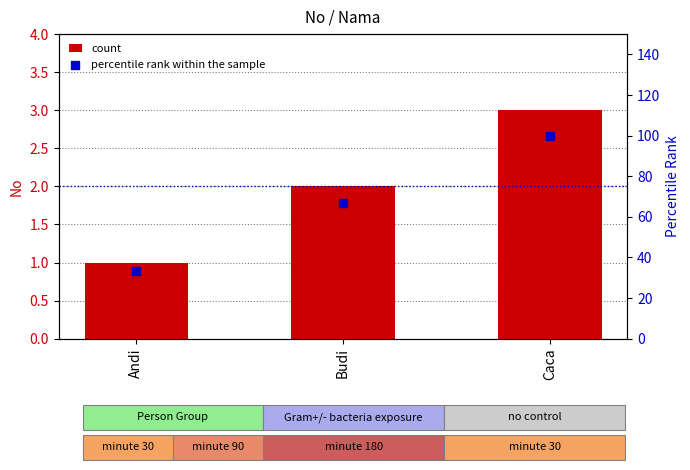

At which category is the sum across all series the highest?

Caca